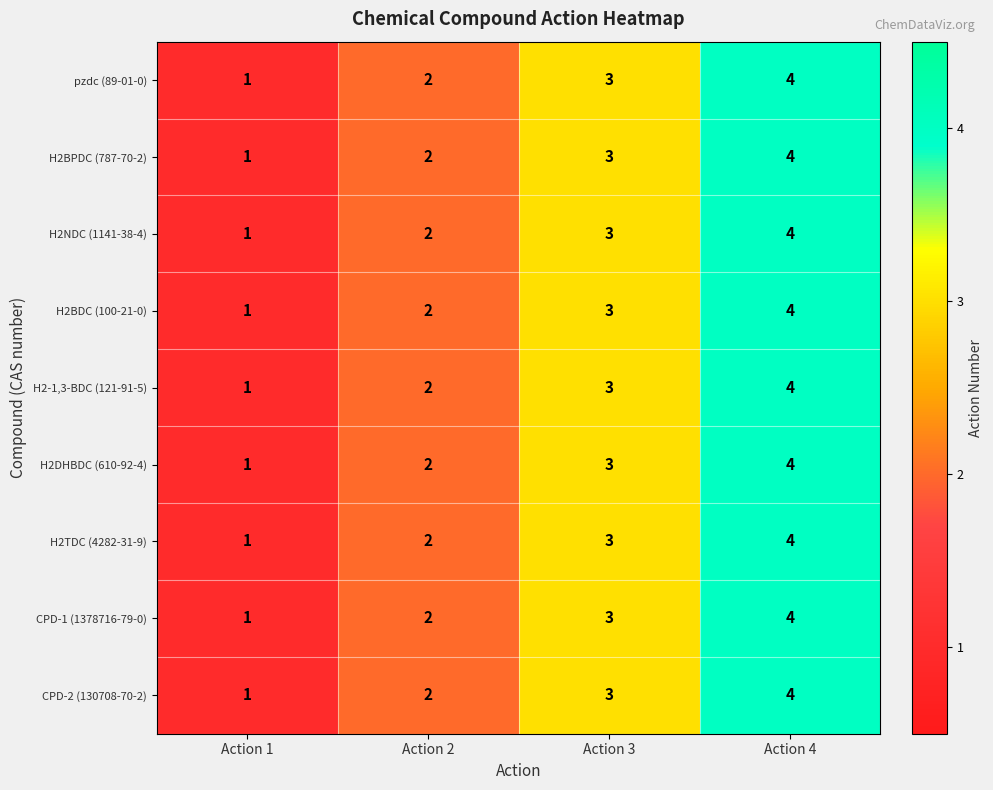

How many data points does each series have?

4